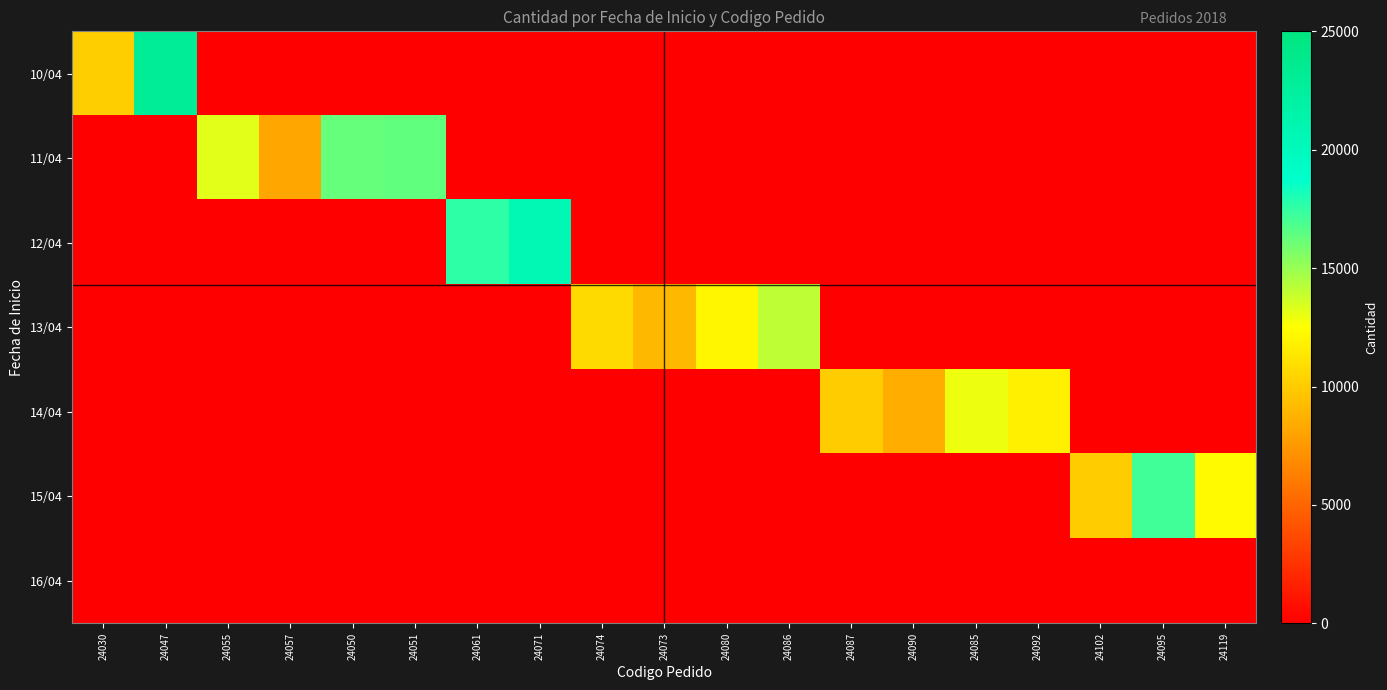

How many series are shown in this chart?

7